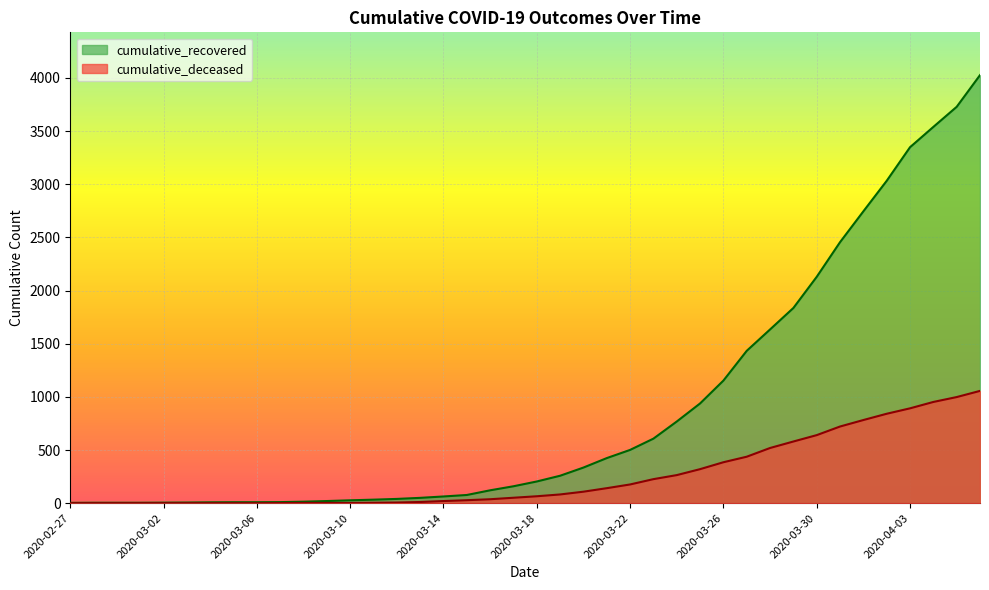

Which series changed the most between 2020-03-14 and 2020-04-01?

cumulative_recovered